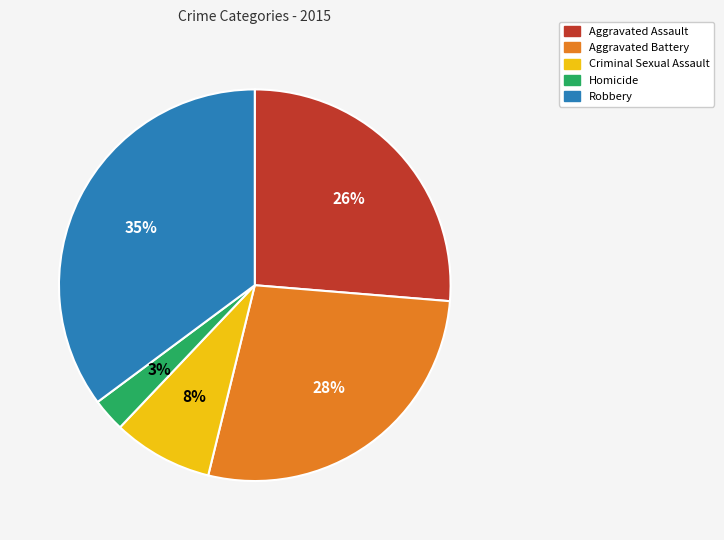

To the nearest percent, what portion does Aggravated Battery represent?

28%